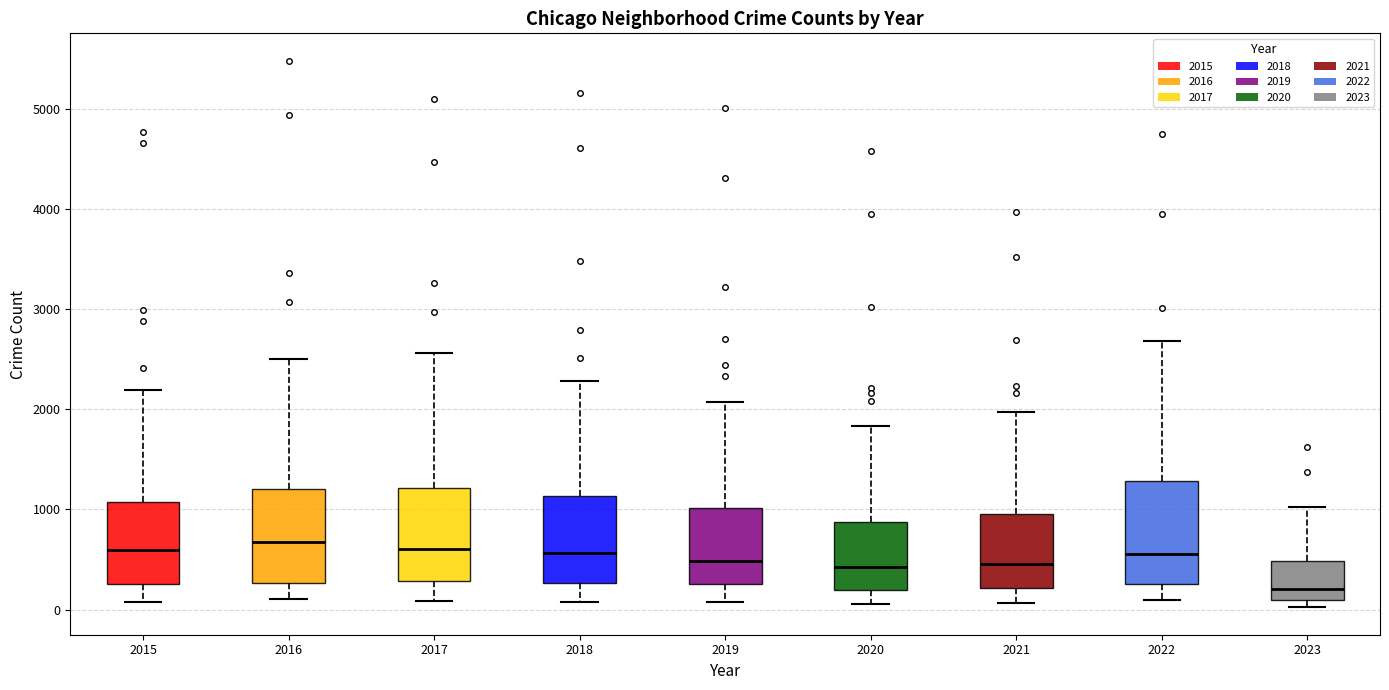

Reading left to right, read every box against the y-axis: the position of its median line, the range the box covers, and the ends of its whiskers. The values are not printed on the chart, so give them approximately, as read against the axis.

2015: median 600, box 300 to 1100, whiskers 100 to 2200
2016: median 700, box 300 to 1200, whiskers 100 to 2500
2017: median 600, box 300 to 1200, whiskers 100 to 2600
2018: median 600, box 300 to 1100, whiskers 100 to 2300
2019: median 500, box 300 to 1000, whiskers 100 to 2100
2020: median 400, box 200 to 900, whiskers 100 to 1800
2021: median 500, box 200 to 900, whiskers 100 to 2000
2022: median 600, box 300 to 1300, whiskers 100 to 2700
2023: median 200, box 100 to 500, whiskers 0 to 1000